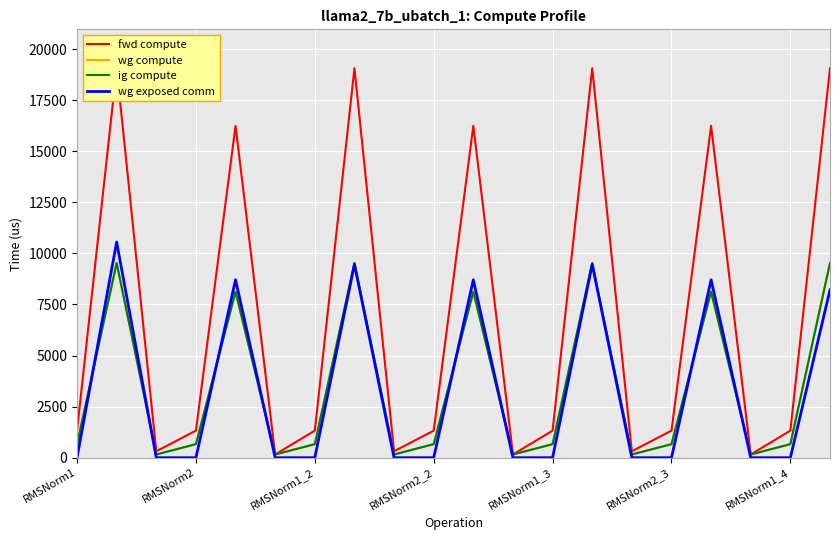

True or false: wg compute has more than 1 points higher than both neighbors.

True